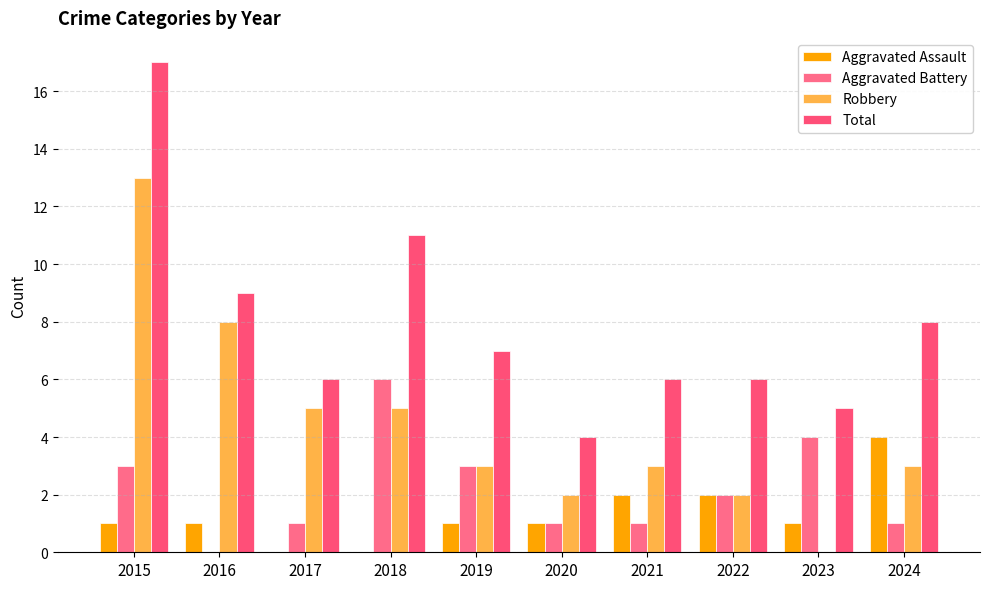

At which category does the chart reach its peak across all series?

2015